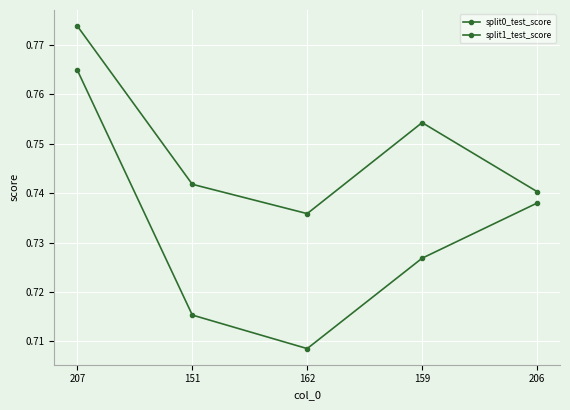

At 162, list the series in order from smallest to largest.

split0_test_score, split1_test_score